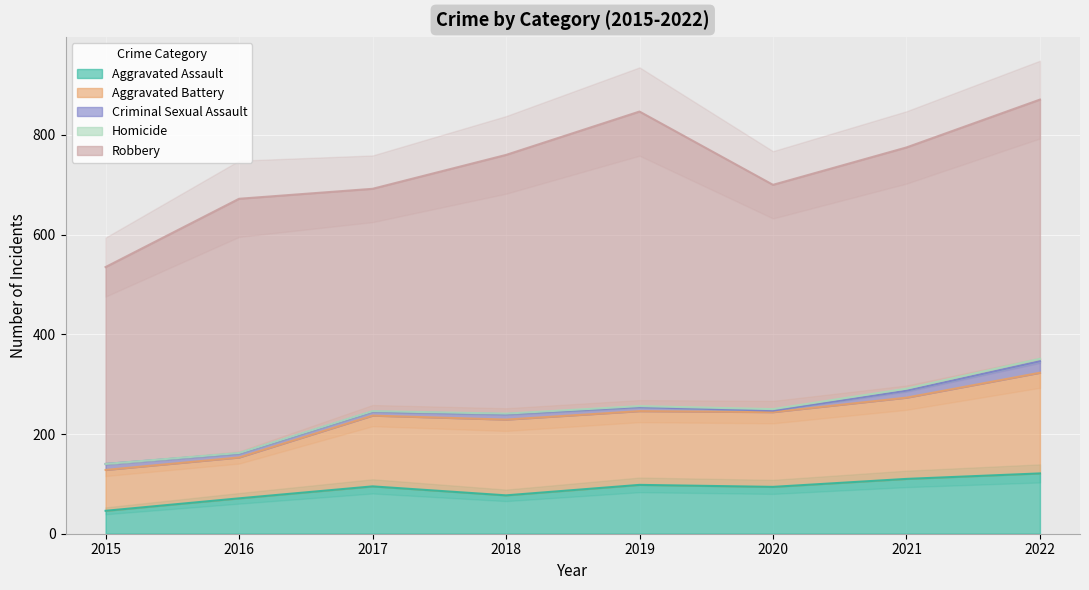

The Criminal Sexual Assault series shows 1 at 2020. True or false?

False